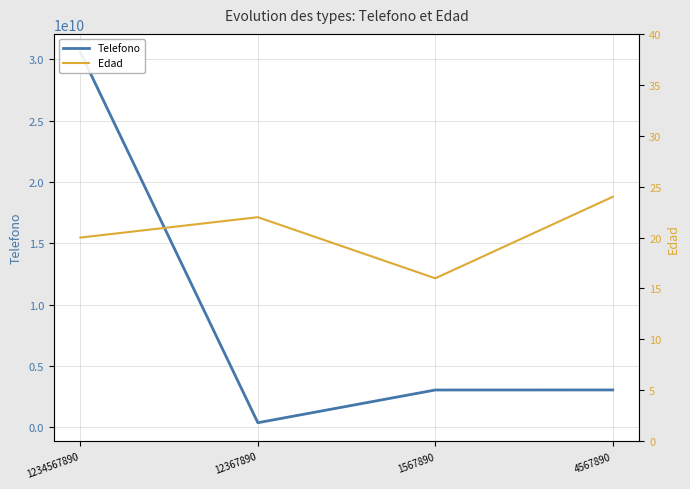

The Edad series shows 20 at 1234567890. True or false?

True